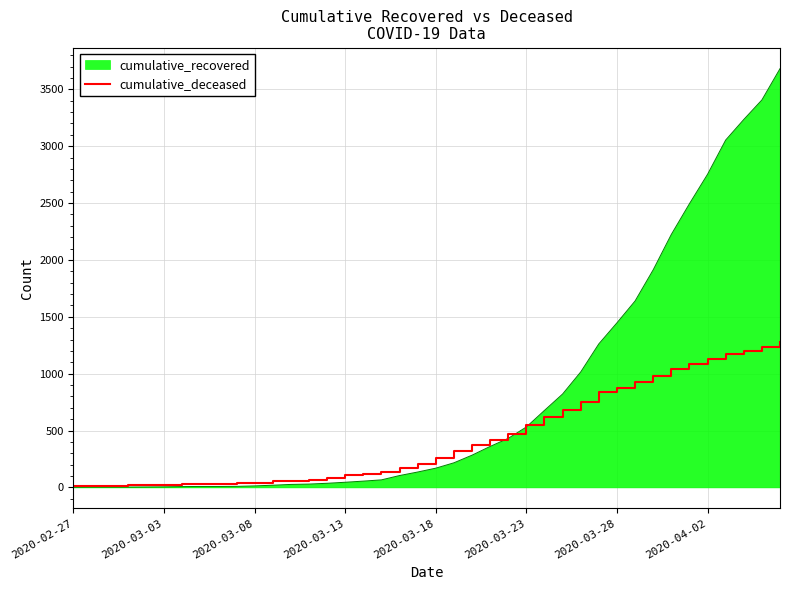

What is the maximum value shown in the chart?

3682